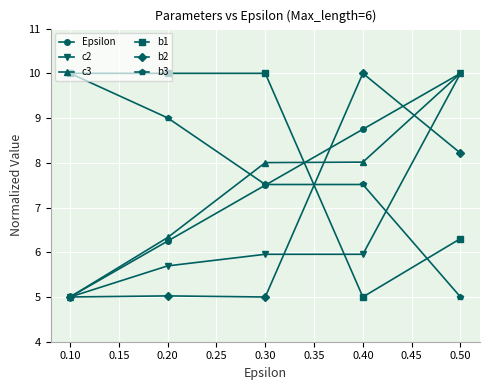

Where is c3 nearest to the value 7?

0.20